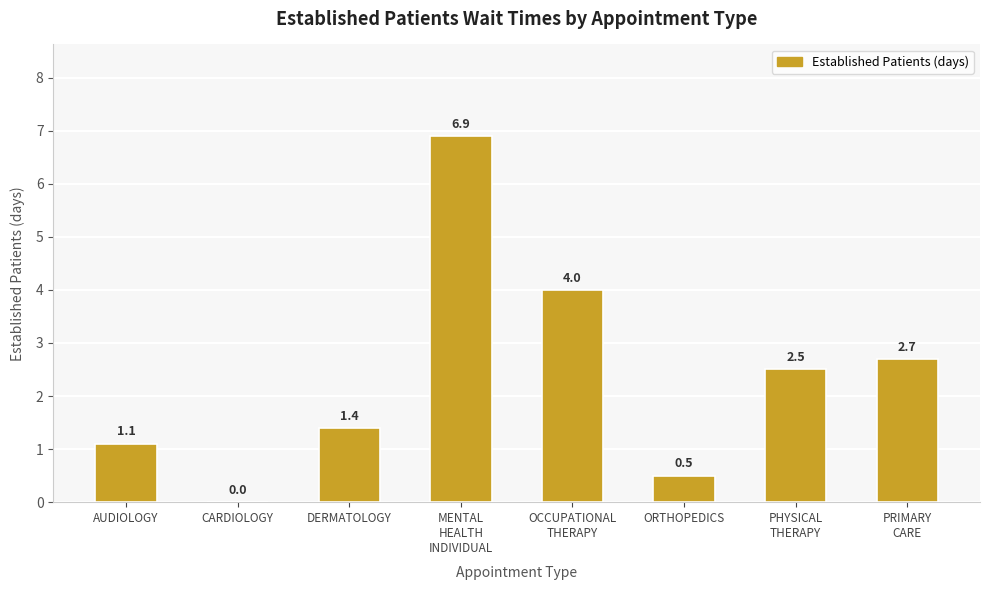

What is the maximum value shown in the chart?

6.9